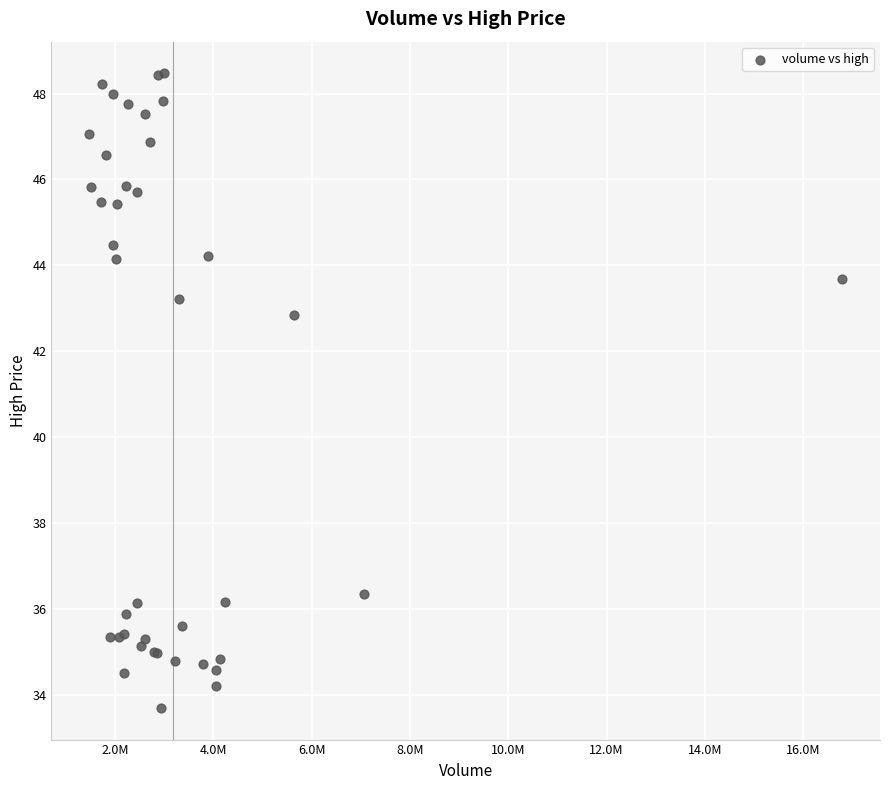

What Y value in the scatter plot is closest to 41?

42.9